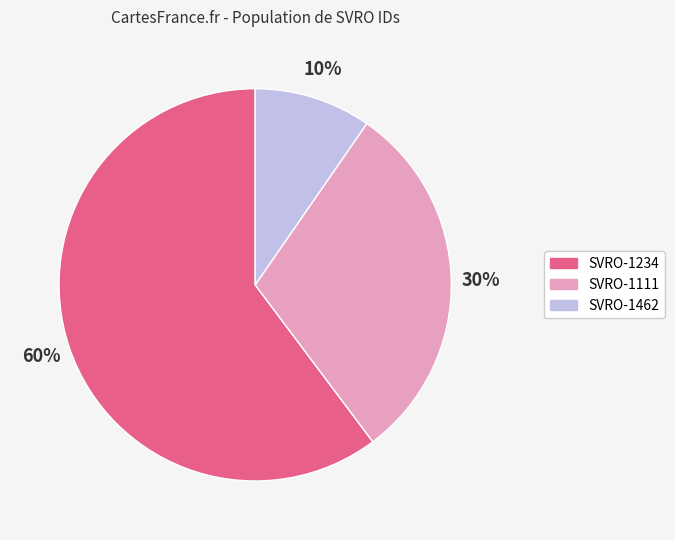

To the nearest percent, what is the average slice percentage?

33%